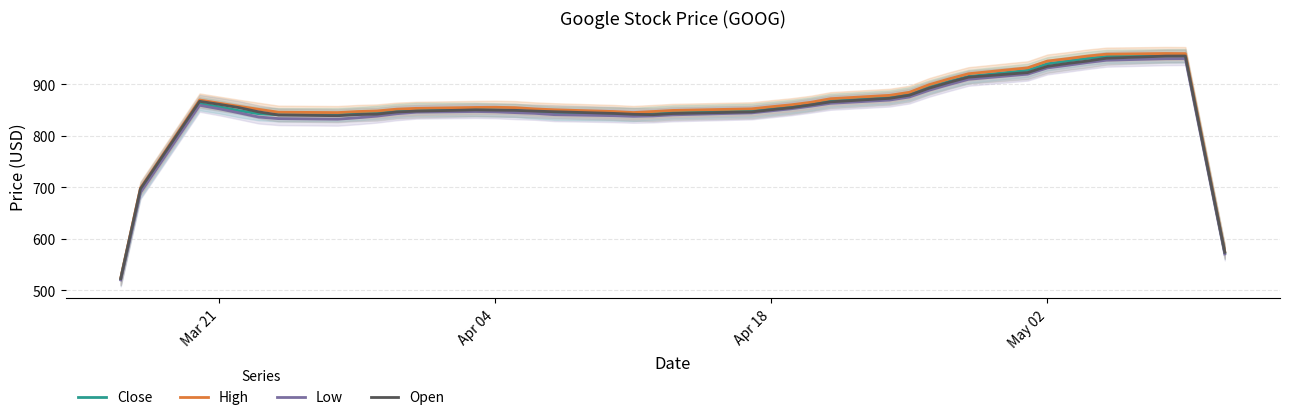

What is the highest value of the Low series?

949.7